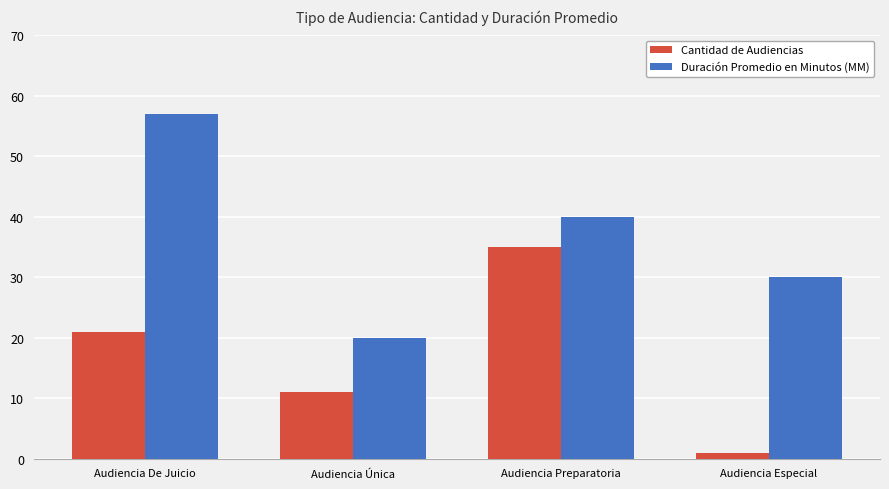

Count the Cantidad de Audiencias values in the range 11 to 35.

3